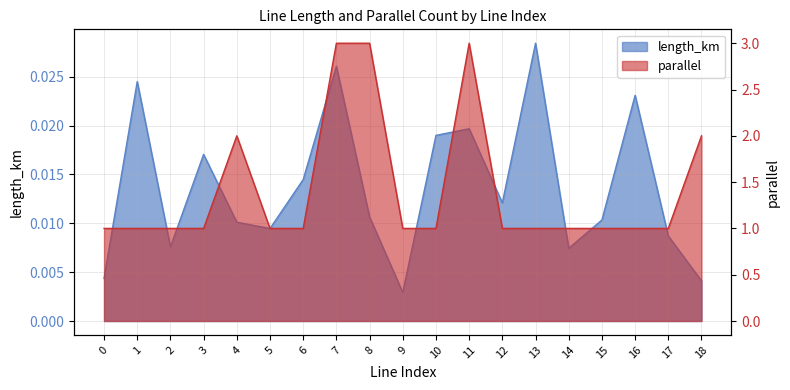

List the series in order of their peak value, highest first.

parallel, length_km